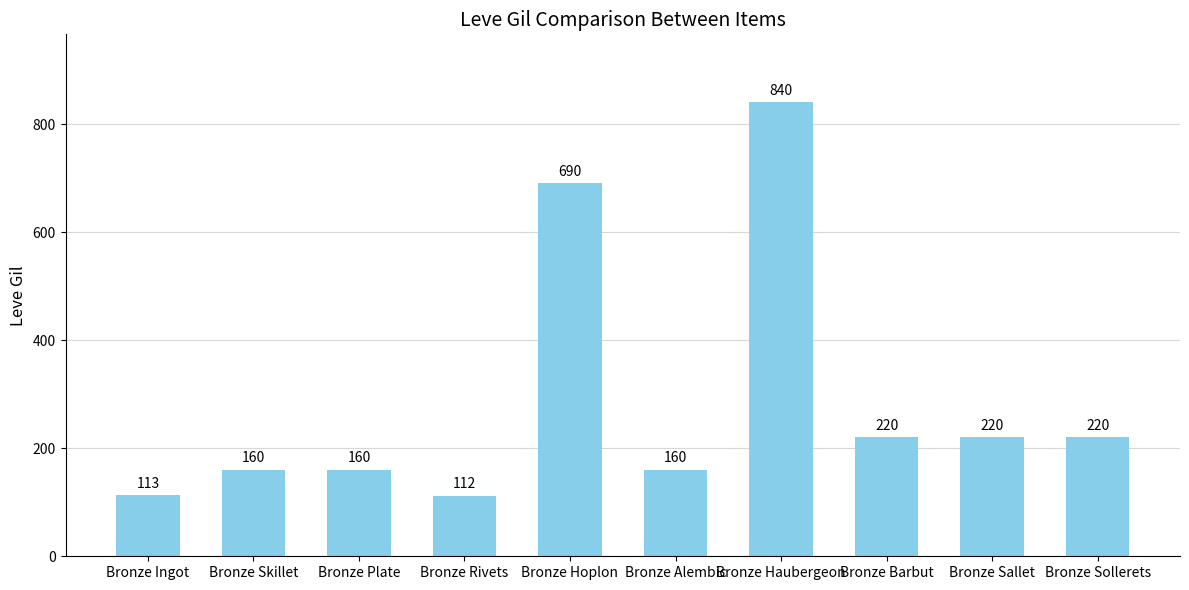

Does the chart contain any negative values?

No